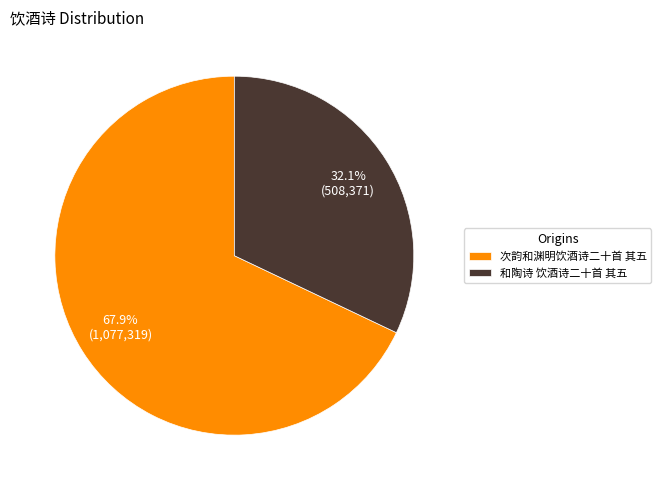

Is there any slice that represents more than half of the pie?

Yes